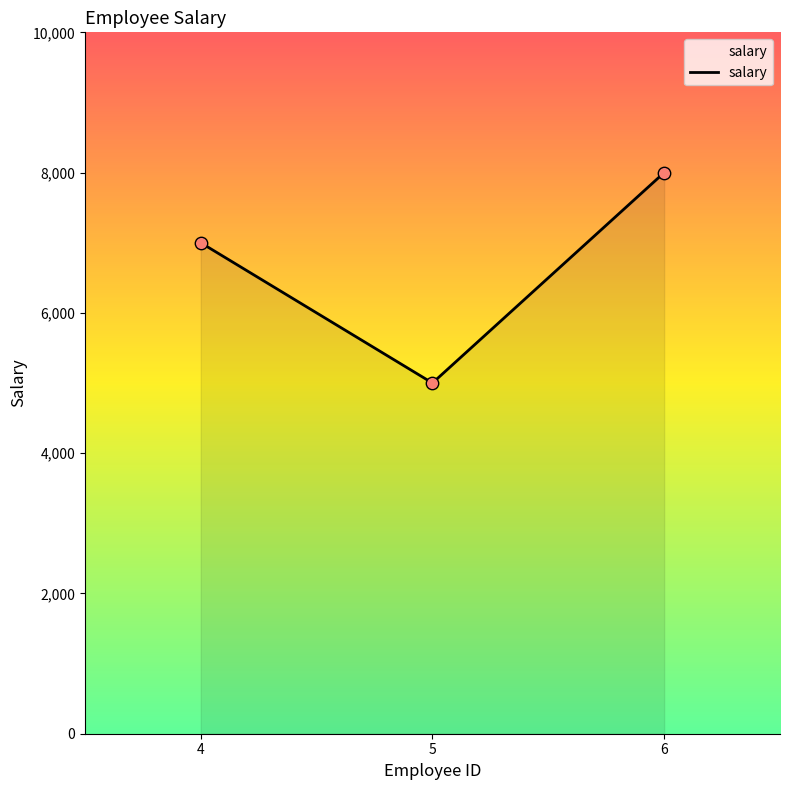

What is the change in value from 5 to 6?

+3000